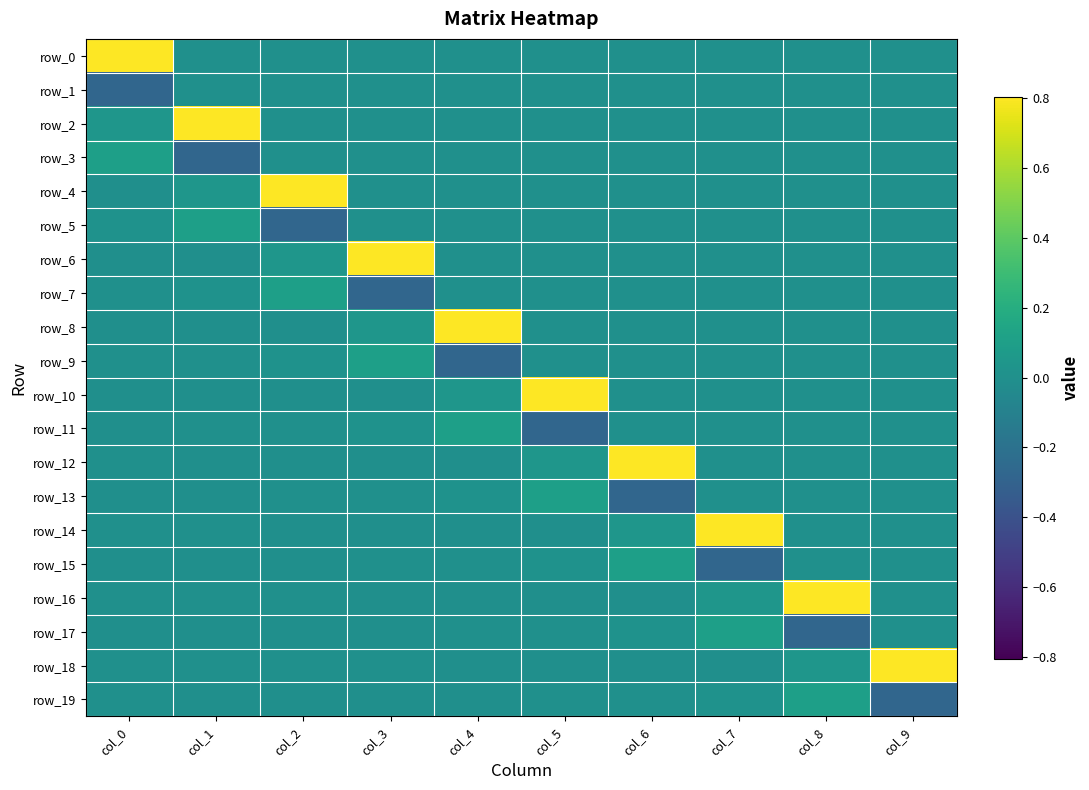

At which category is the sum across all series the highest?

col_6